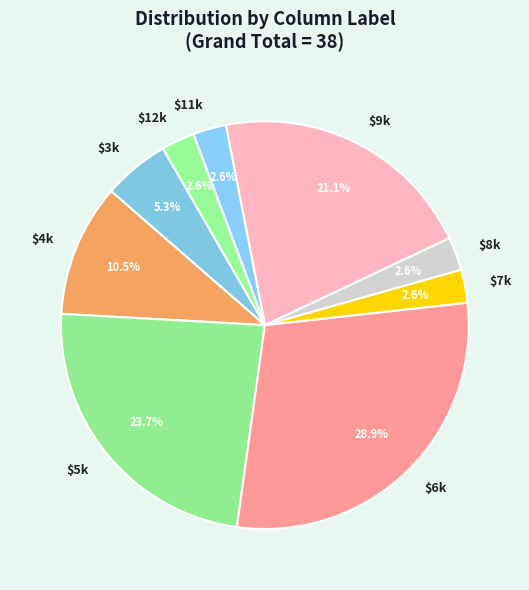

Does any single category account for the majority?

No